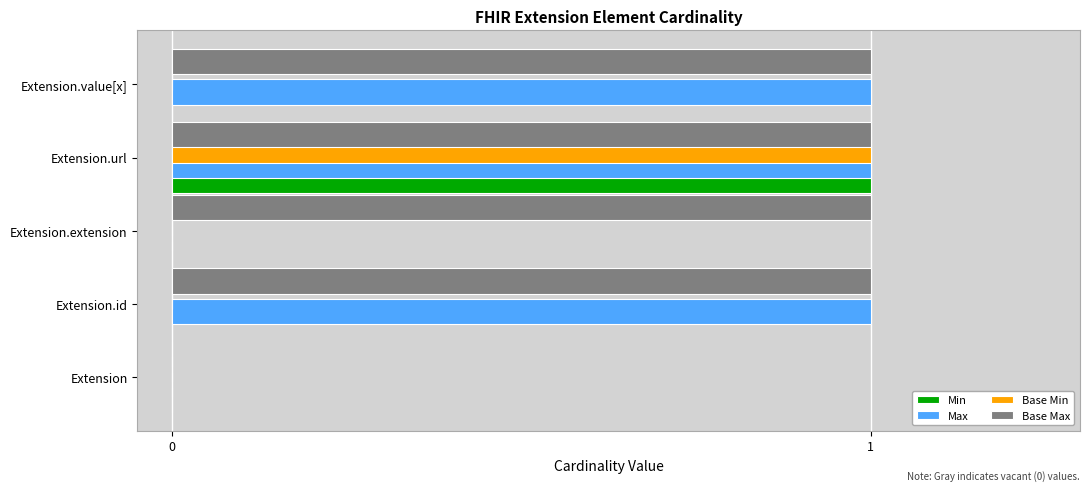

What is the sum of all Base Max values?

4